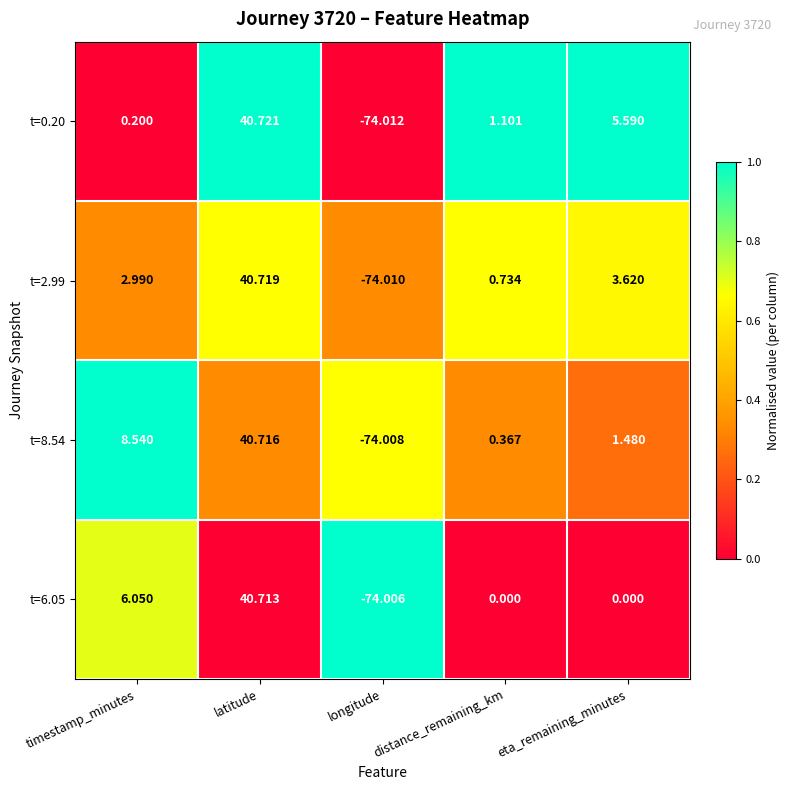

At which label is t=0.20 closest to -16?

timestamp_minutes